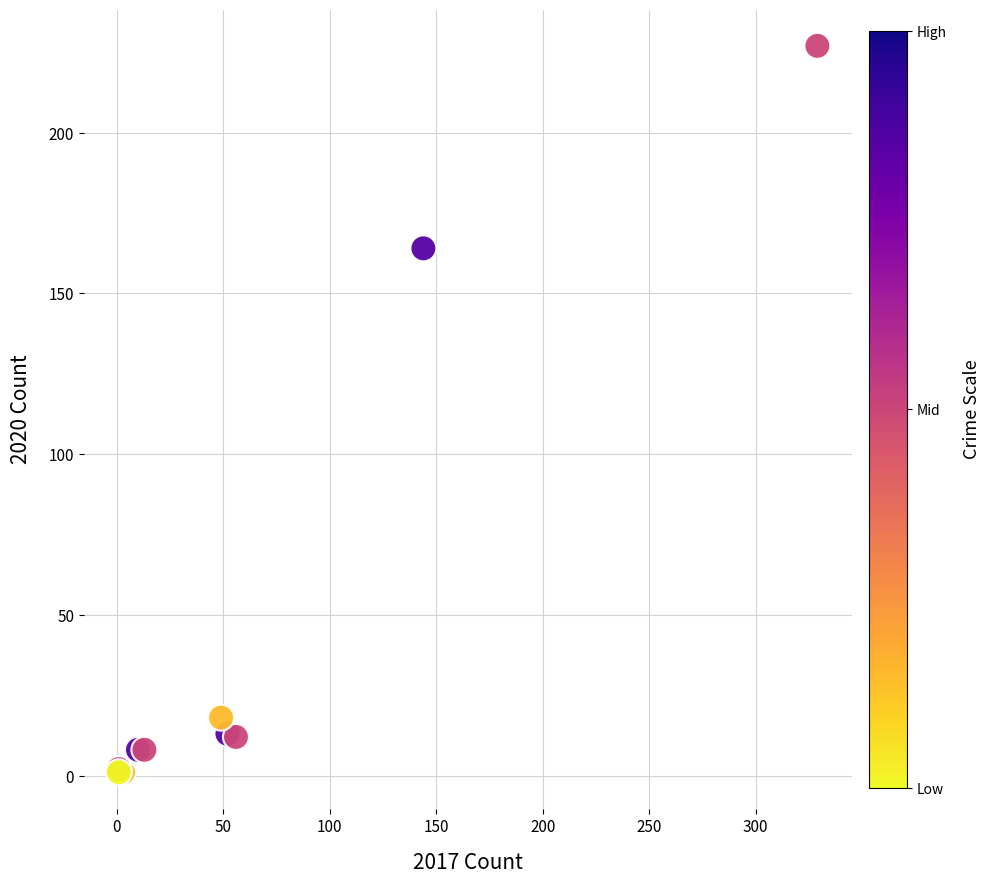

What Y value in the scatter plot is closest to 114?

164